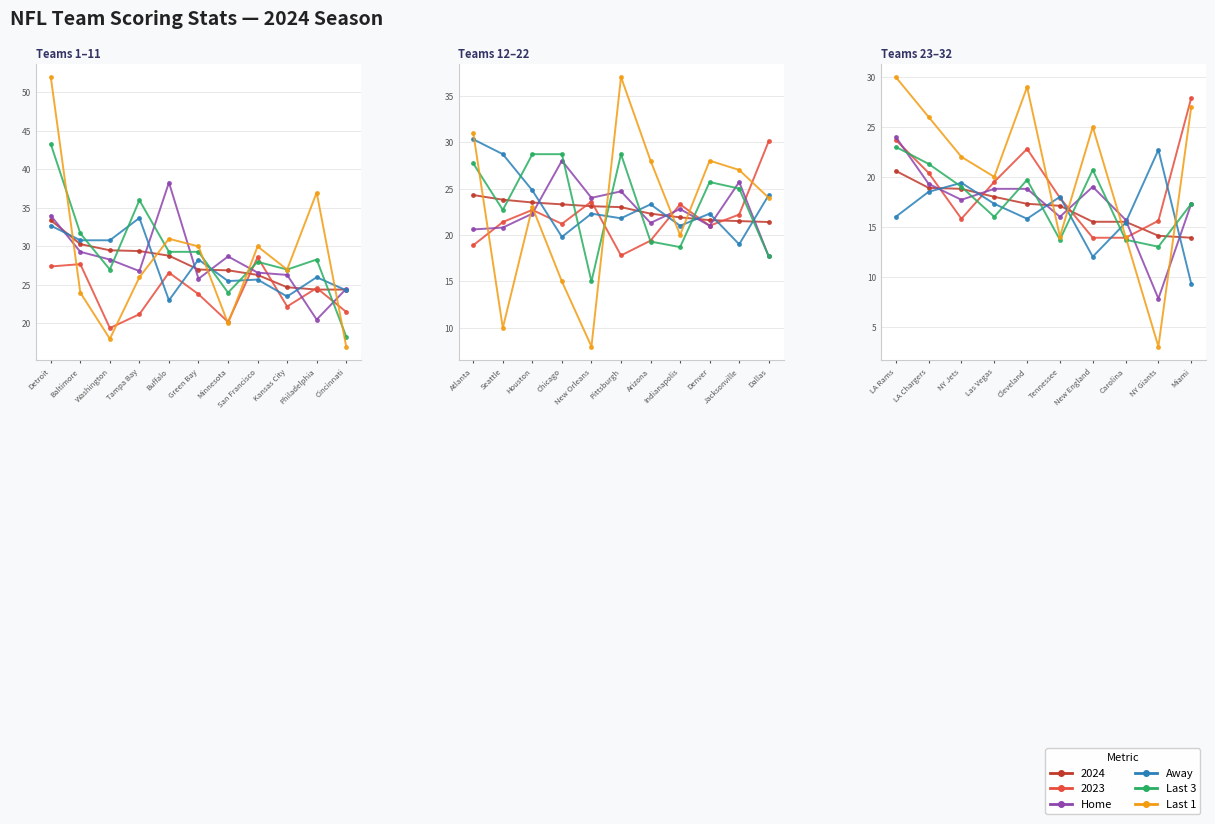

What is the value of the Last 3 point at the 3rd from the left?

19.0